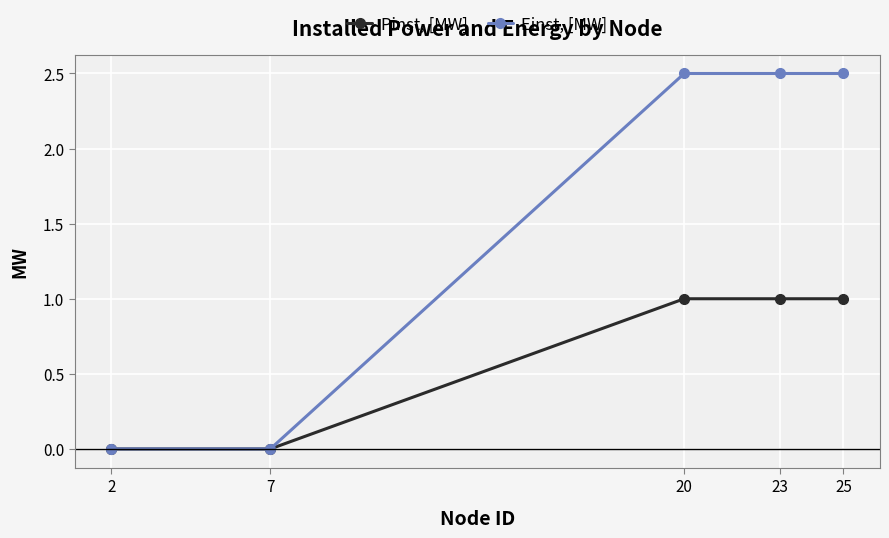

What is the spread (max minus min) of values at 25?

1.5